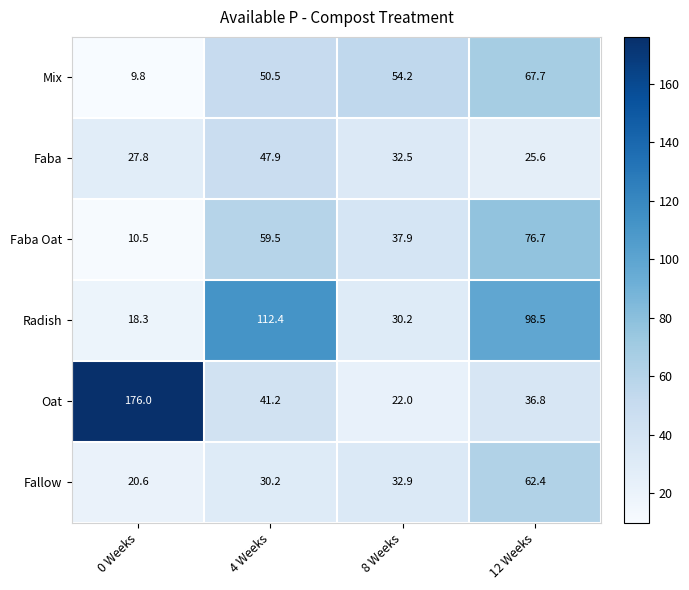

Reading left to right, what are all the values shown in this chart?

Mix: 0 Weeks=9.8	4 Weeks=50.5	8 Weeks=54.2	12 Weeks=67.7
Faba: 0 Weeks=27.8	4 Weeks=47.9	8 Weeks=32.5	12 Weeks=25.6
Faba Oat: 0 Weeks=10.5	4 Weeks=59.5	8 Weeks=37.9	12 Weeks=76.7
Radish: 0 Weeks=18.3	4 Weeks=112.4	8 Weeks=30.2	12 Weeks=98.5
Oat: 0 Weeks=176.0	4 Weeks=41.2	8 Weeks=22.0	12 Weeks=36.8
Fallow: 0 Weeks=20.6	4 Weeks=30.2	8 Weeks=32.9	12 Weeks=62.4